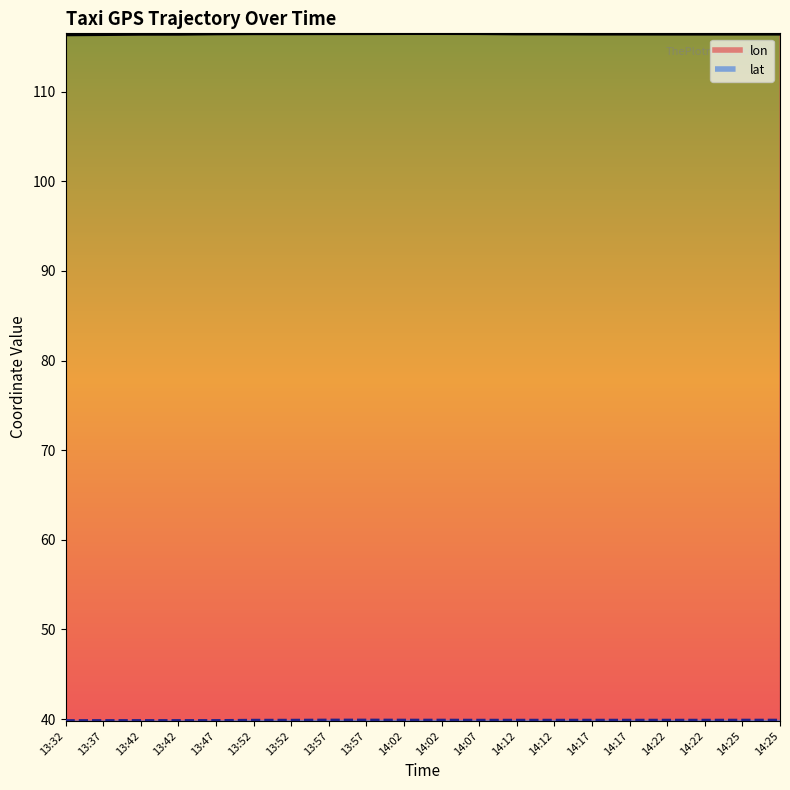

At how many categories does at least one series exceed 78?

20